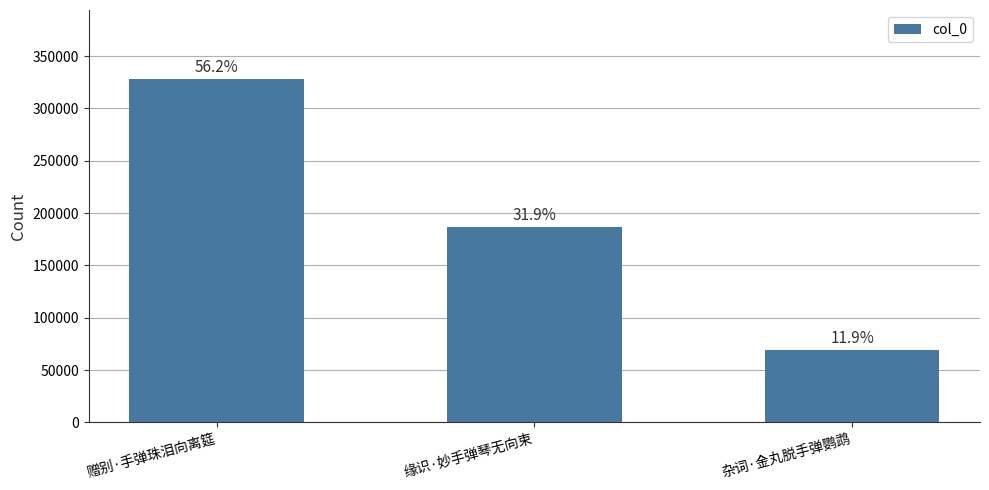

What is the label of the 1st bar from the right?

杂词·金丸脱手弹鹦鹉